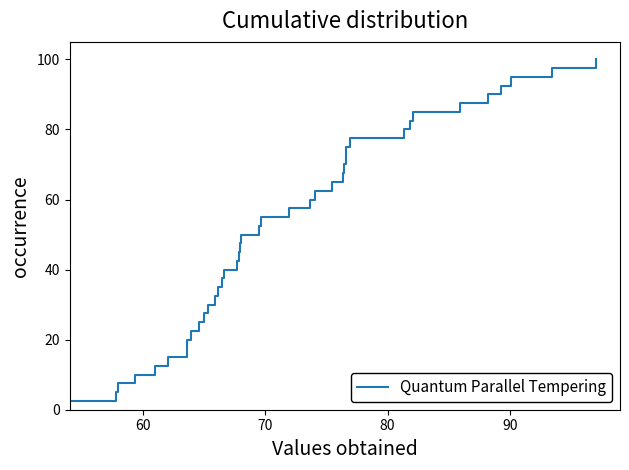

What is the difference between the maximum and minimum values?

97.5